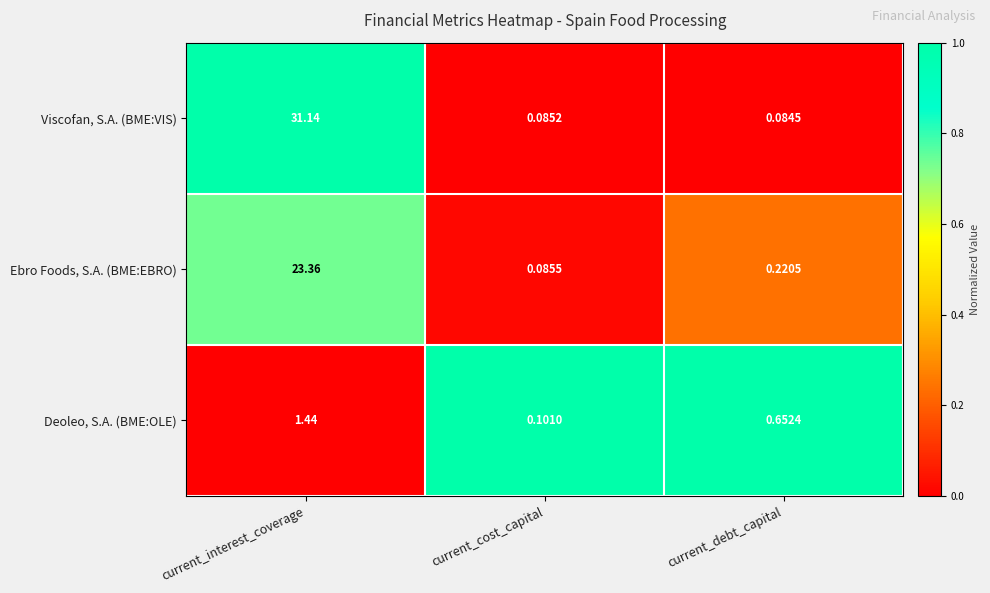

Which series has the largest range (max minus min)?

Viscofan, S.A. (BME:VIS)